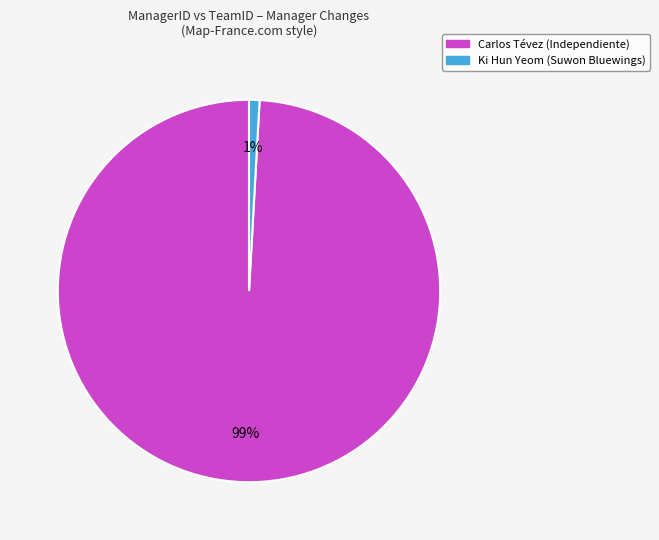

To the nearest percent, what is the difference between the largest and smallest slice percentages?

98%